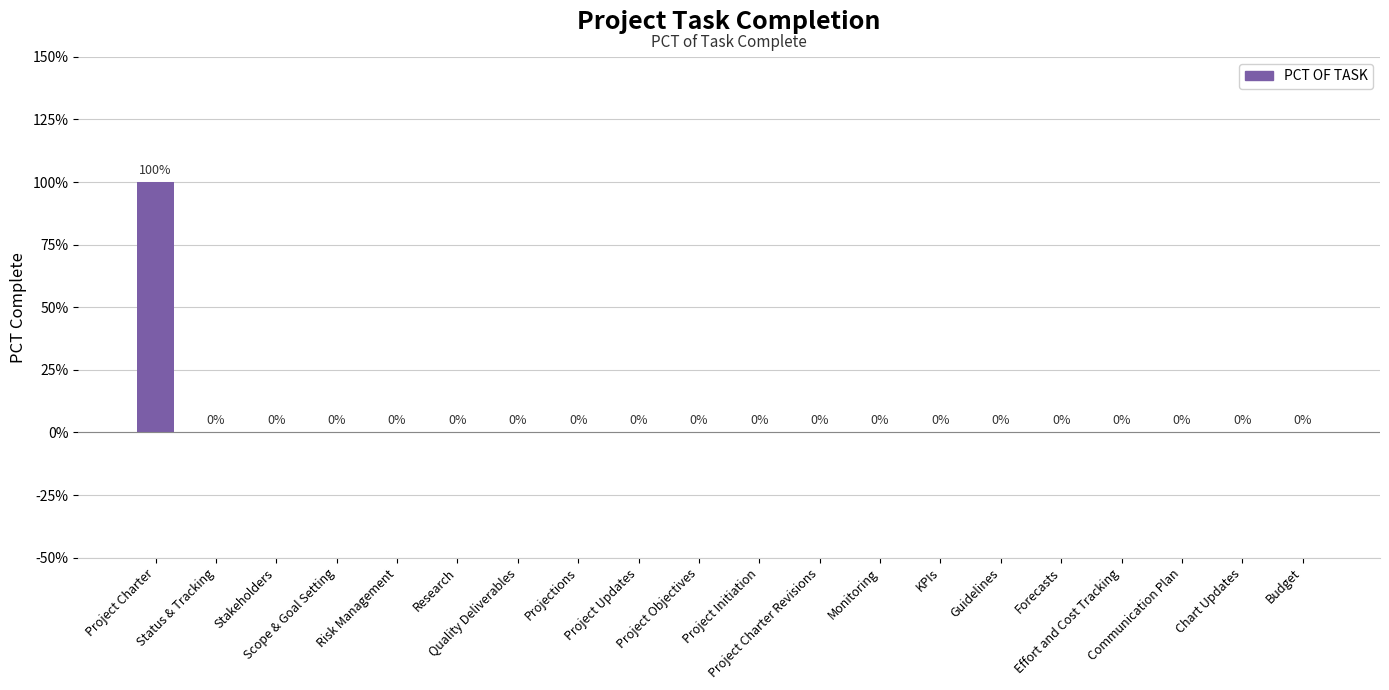

What is the difference between the maximum and minimum values?

1